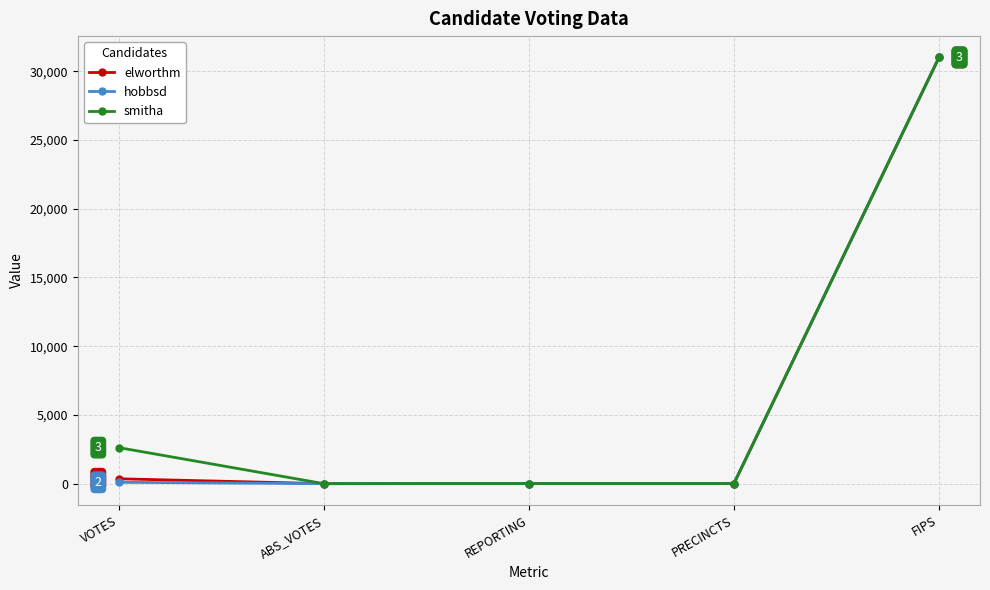

What is the difference between the maximum and minimum values in the hobbsd series?

31011